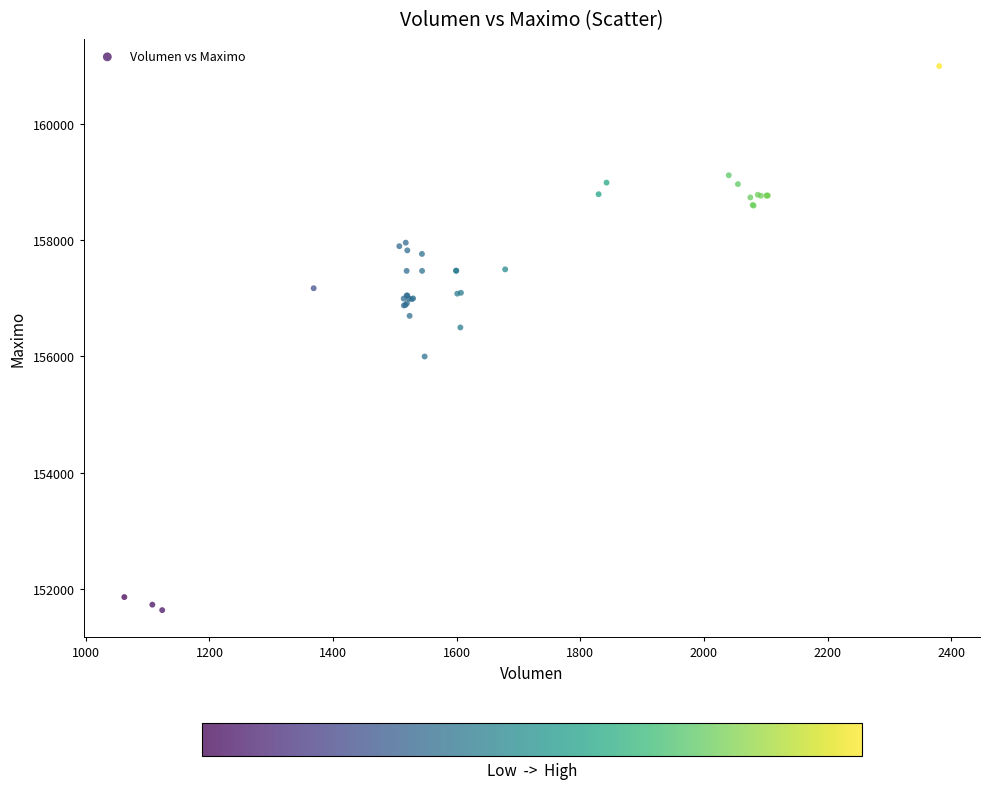

What Y value in the scatter plot is closest to 156316?

156500